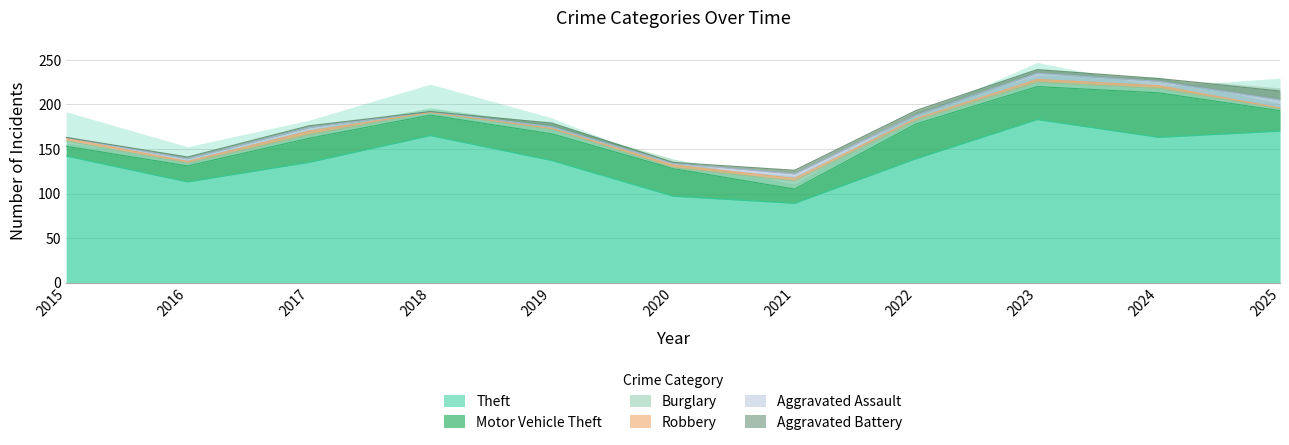

Which category has the highest value in the Motor Vehicle Theft series?

2024